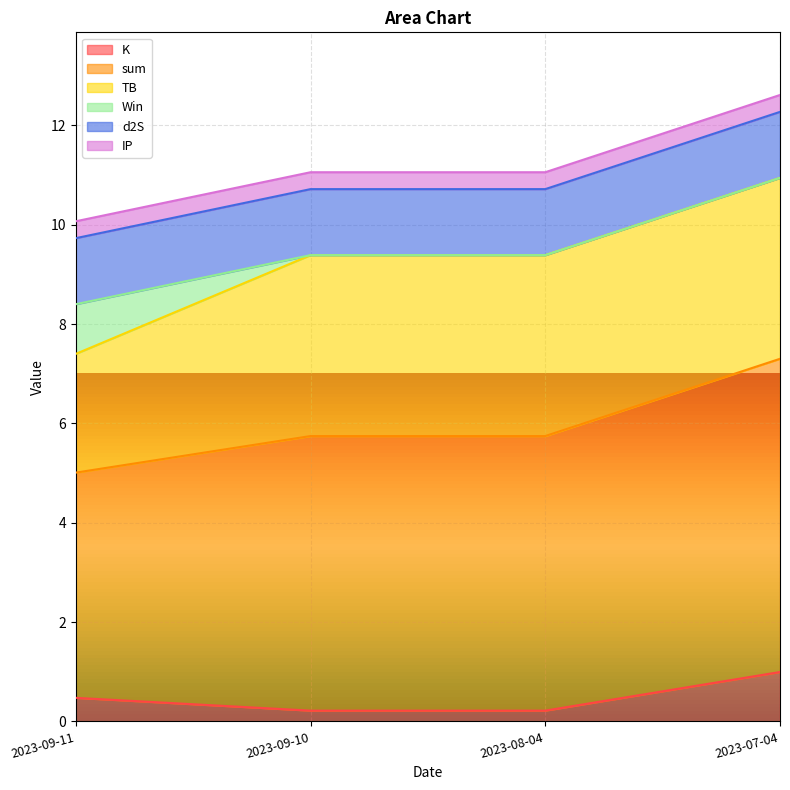

Does the chart display data point markers on the line(s)?

No